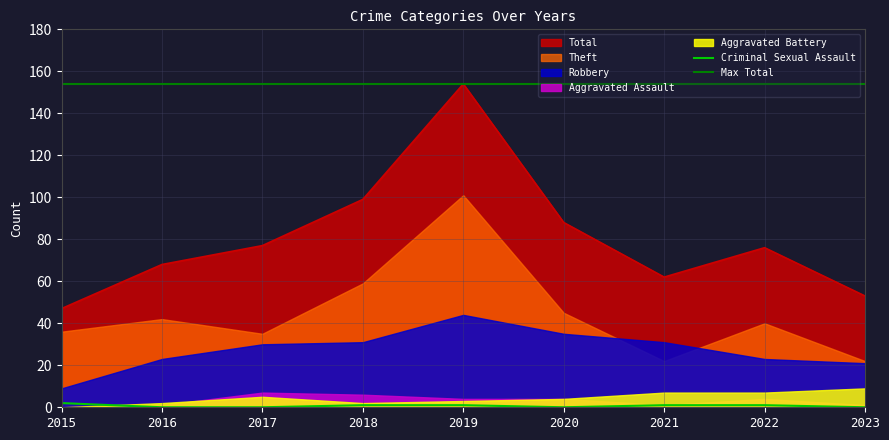

True or false: Robbery has more than 0 points higher than both neighbors.

True